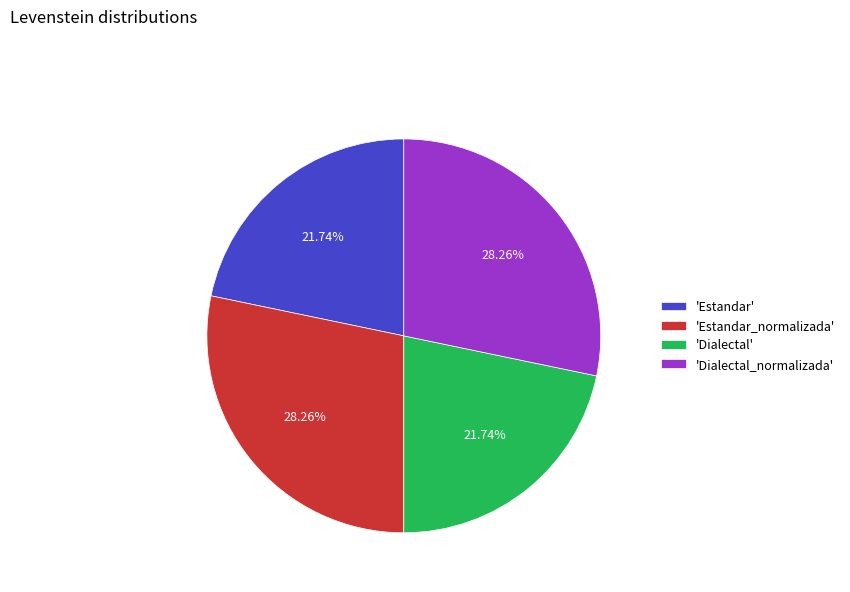

What is the ratio of the value at 'Dialectal_normalizada' to the value at 'Estandar'?

1.3